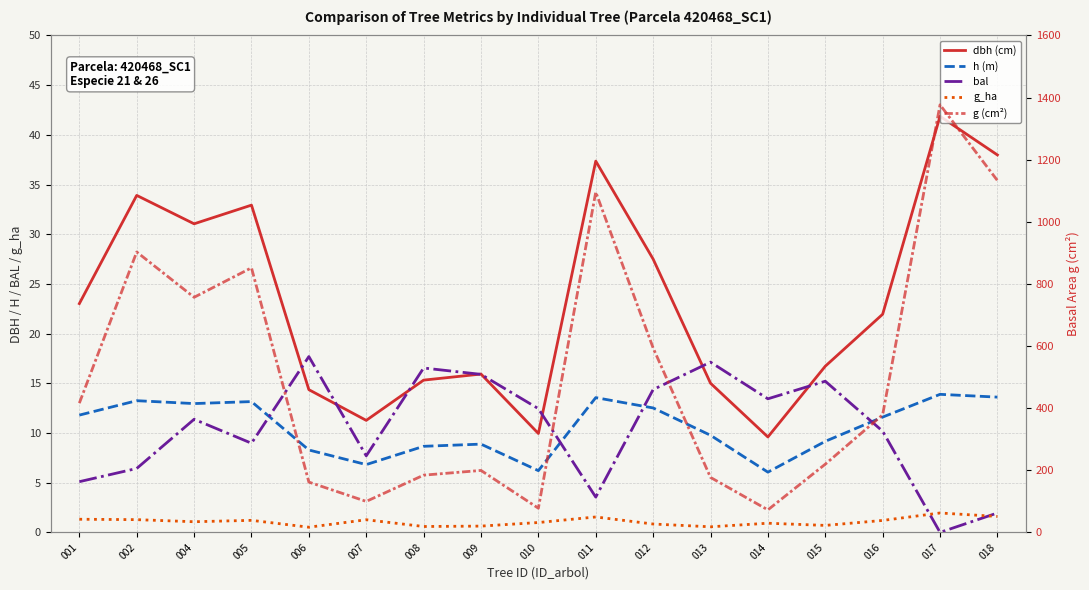

What is the difference between the maximum and minimum values in the h (m) series?

7.8